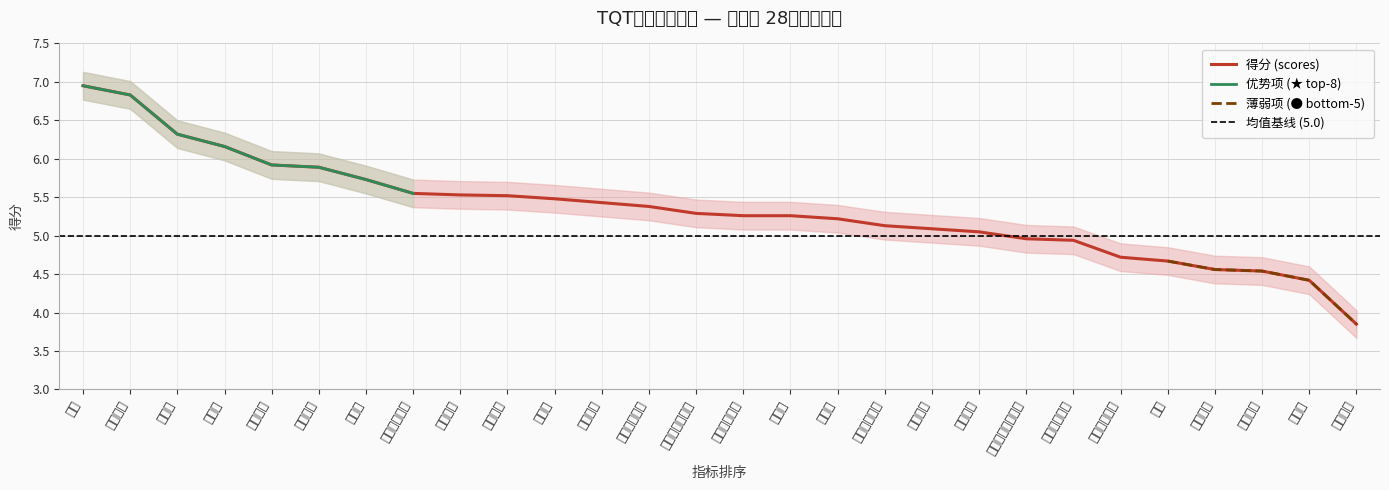

Where does the data first go above 5?

性格